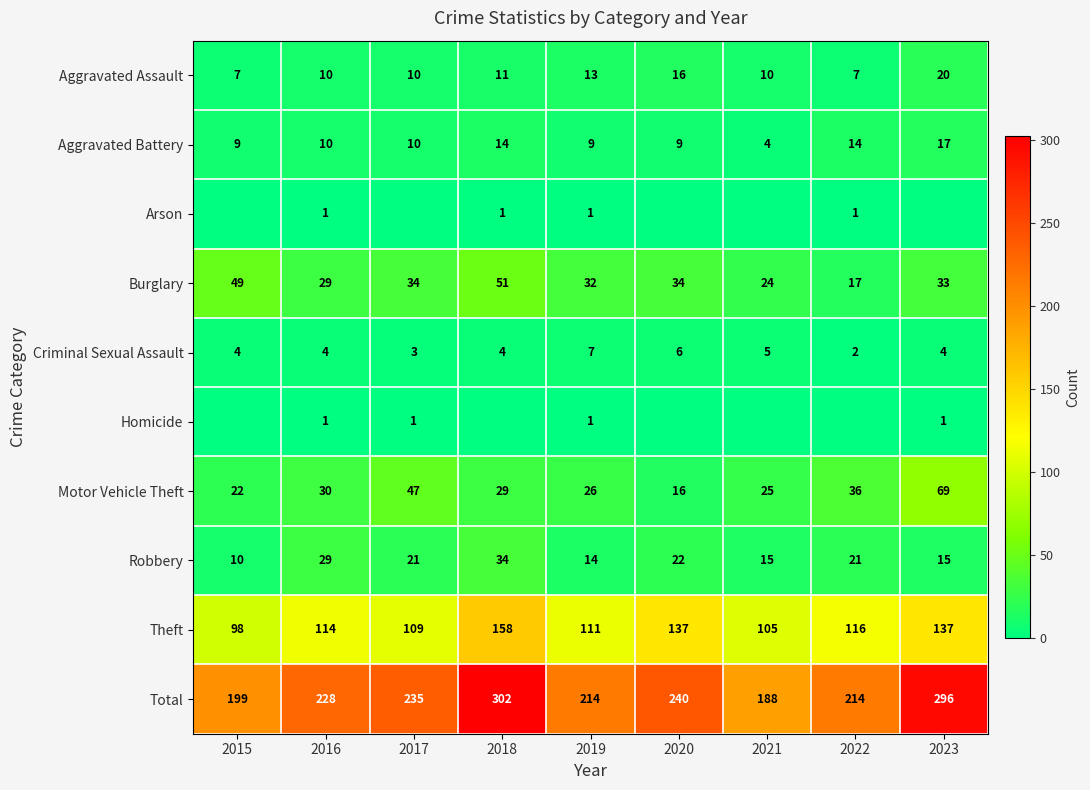

Is the value of Aggravated Battery at 2020 greater than the value of Burglary at 2016?

No